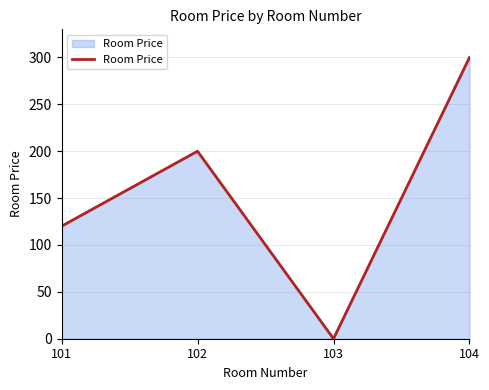

What is the average value?

155